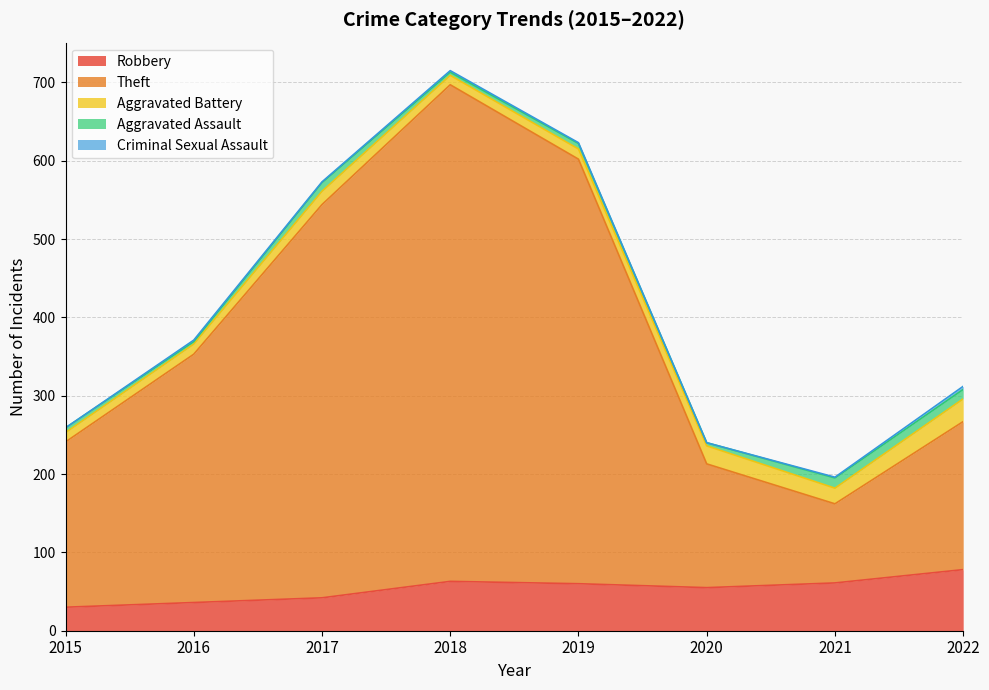

True or false: Aggravated Assault and Aggravated Battery cross at least once.

False